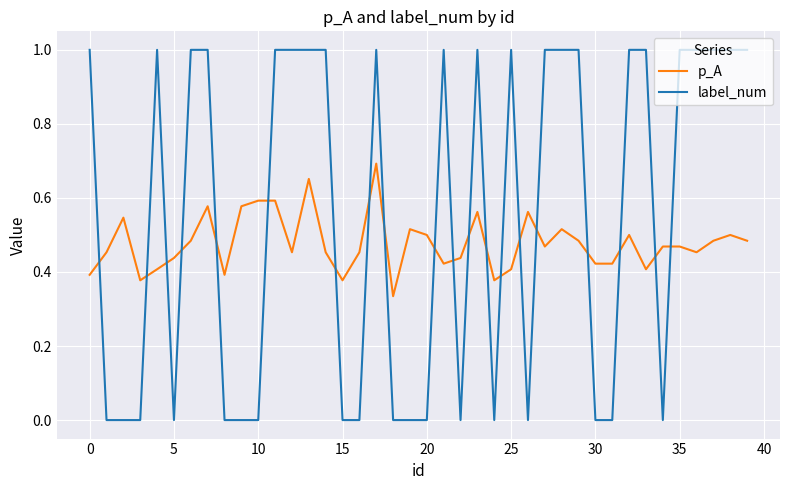

How many lines are shown in the chart?

2